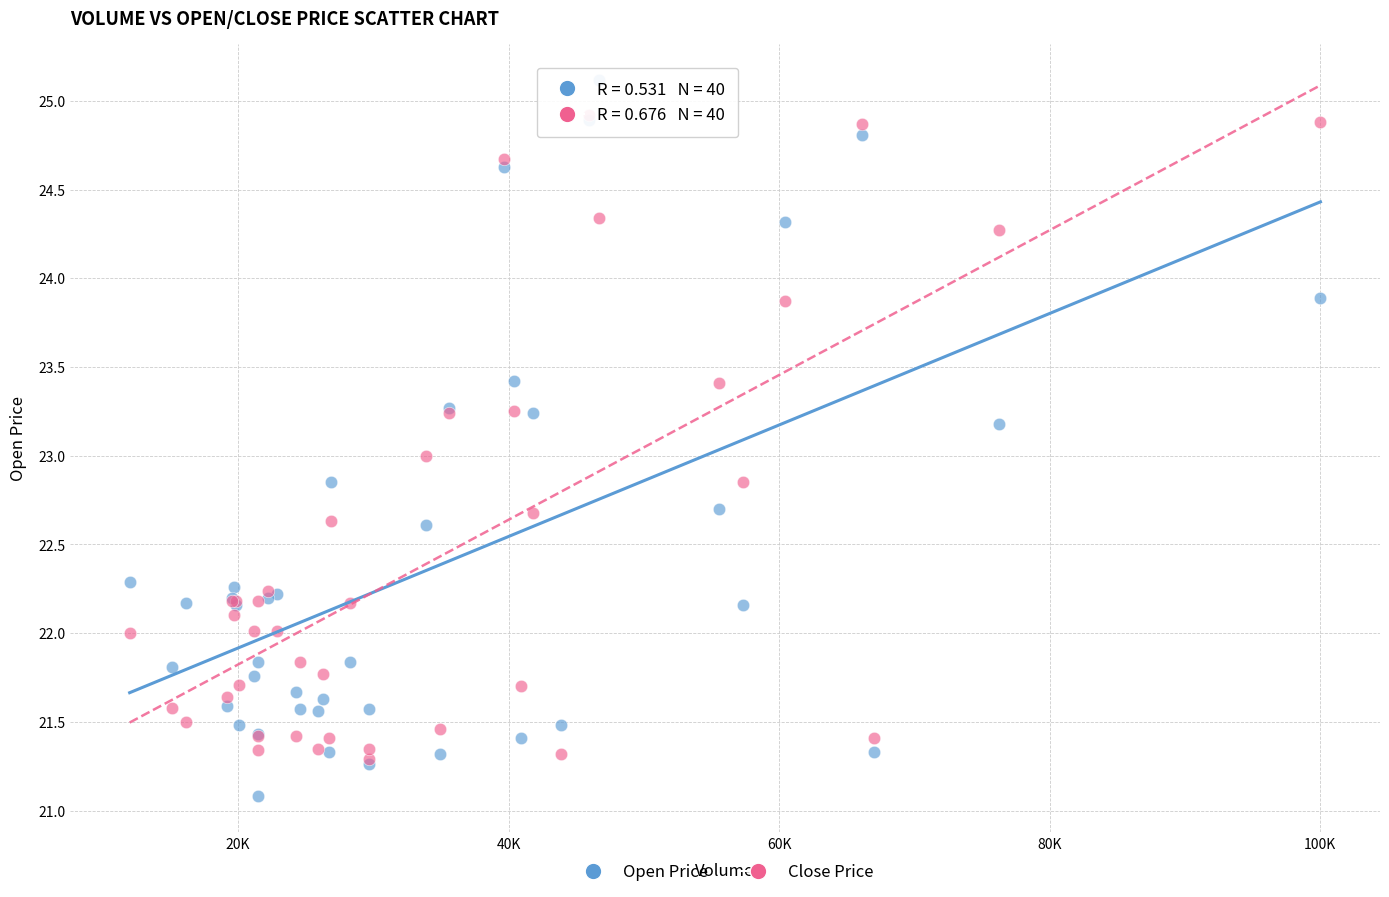

What are all the series names shown in the legend?

Open Price, Close Price